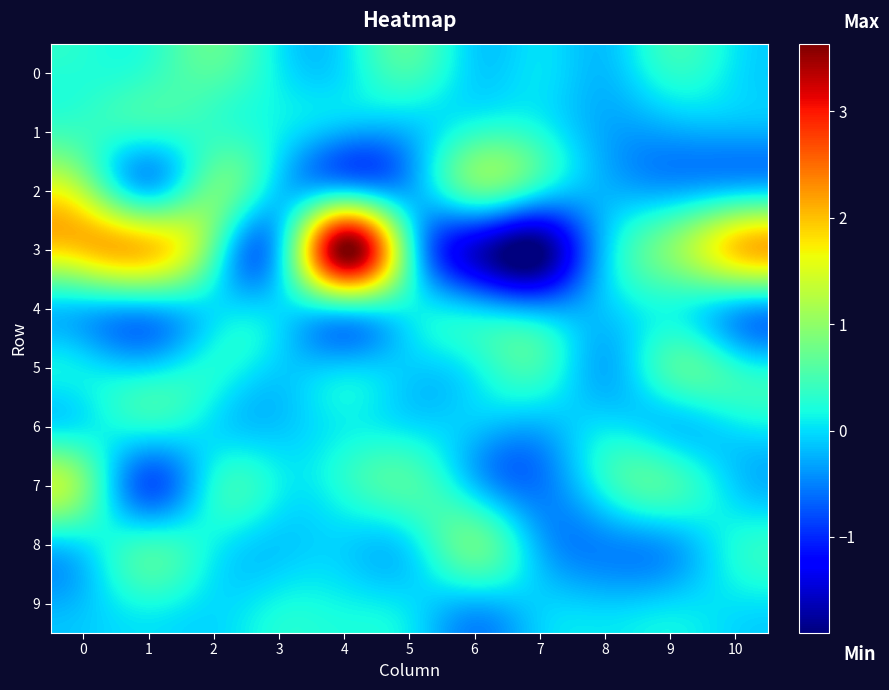

Rank the series at 7 from highest to lowest value.

5, 1, 2, 0, 9, 6, 8, 4, 7, 3